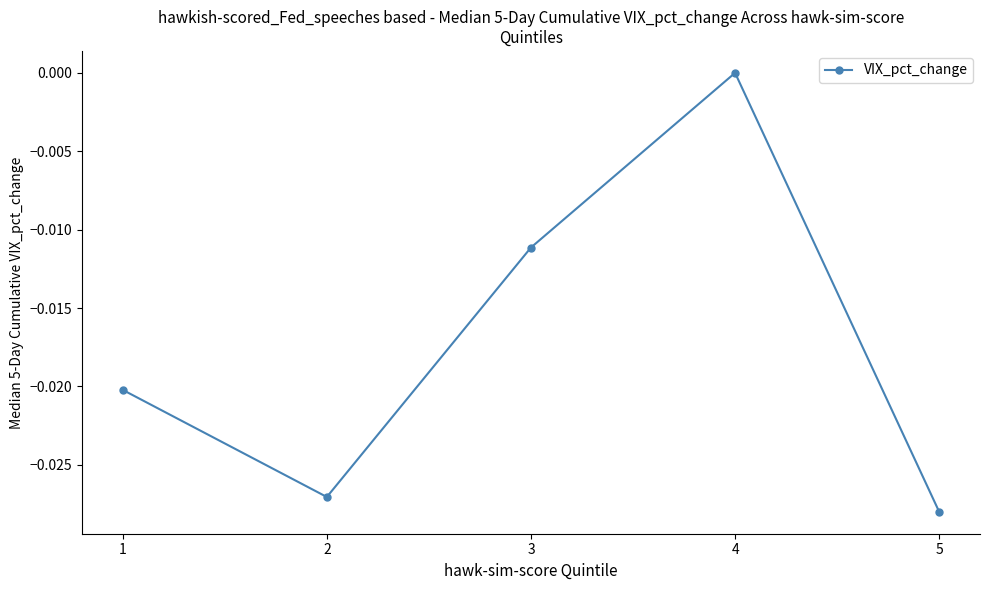

True or false: there are more than 1 points higher than both neighbors.

False